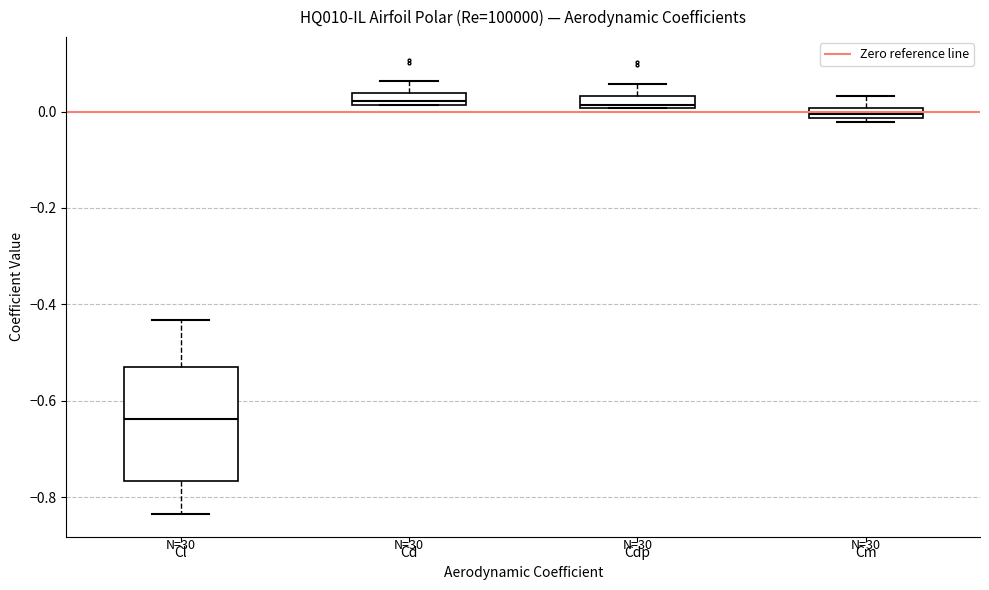

Comparing the boxes themselves (not the whiskers), which one is the tallest?

Cl